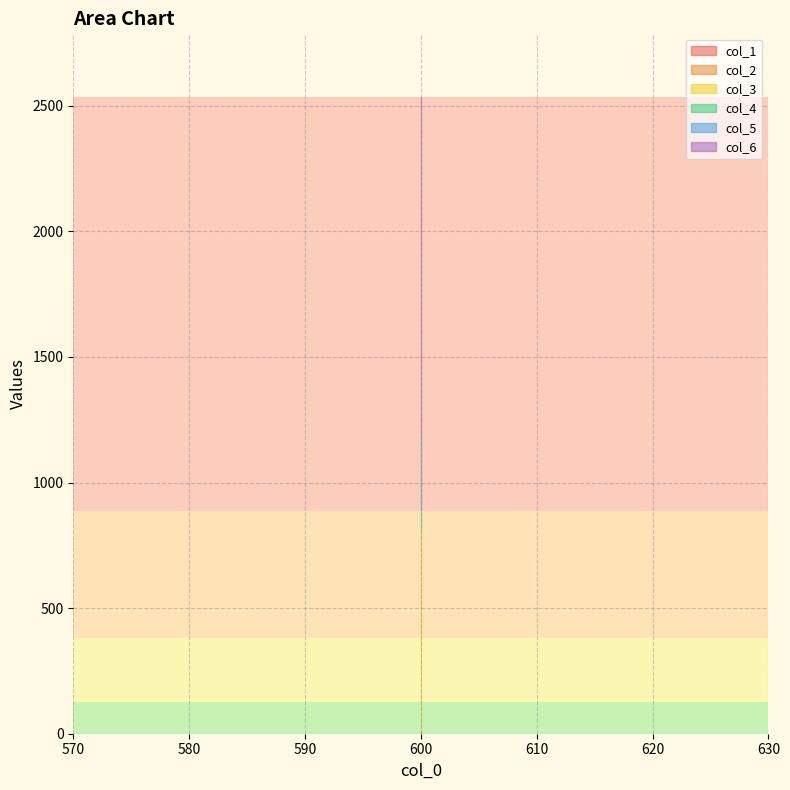

At how many categories does at least one series exceed 1225?

3